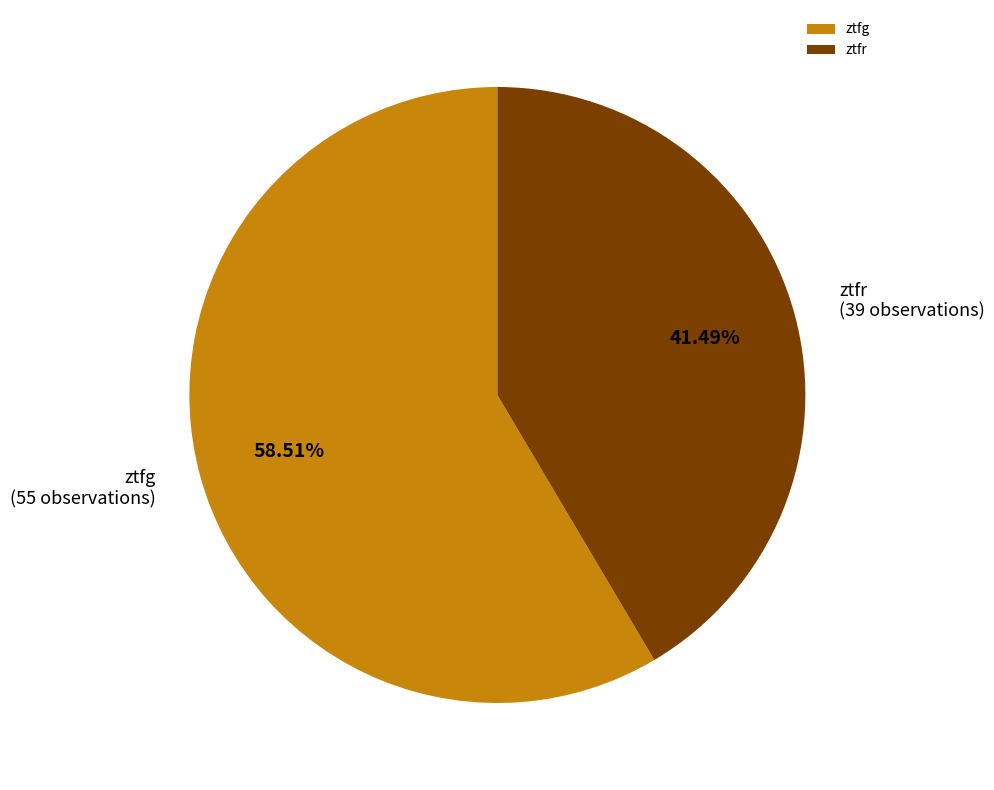

Rank the categories by value from lowest to highest.

ztfr, ztfg